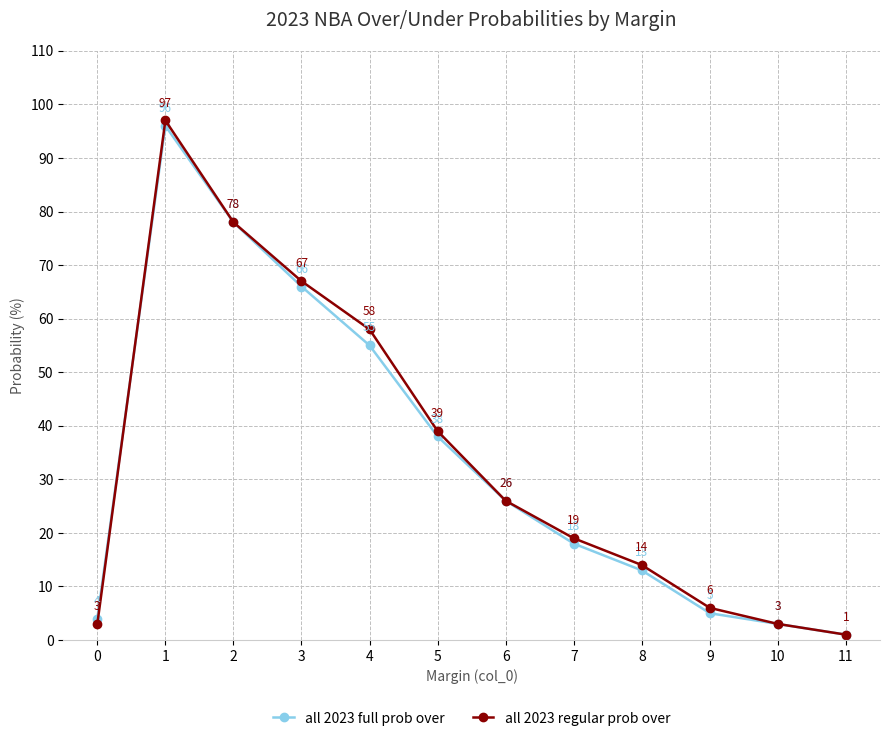

What are all the series names shown in the legend?

all 2023 full prob over, all 2023 regular prob over